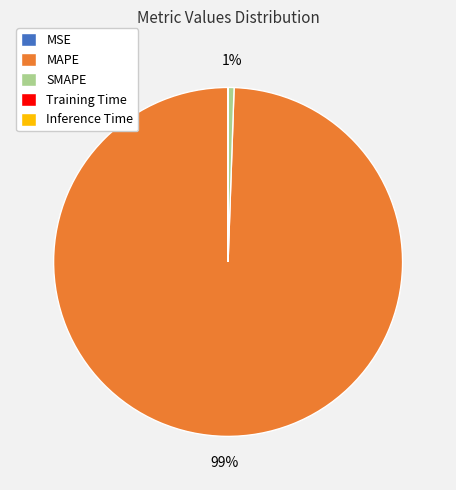

Which category accounts for the majority?

MAPE